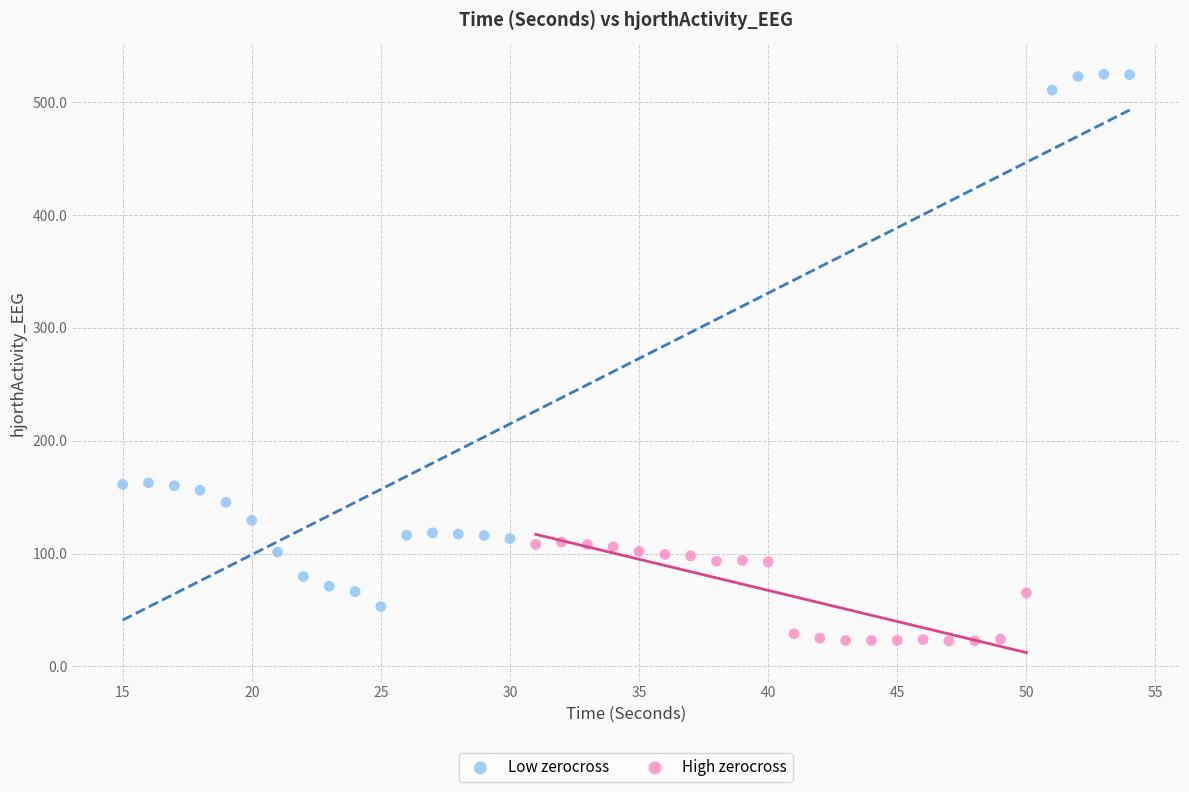

Which series reaches the minimum Y coordinate?

High zerocross